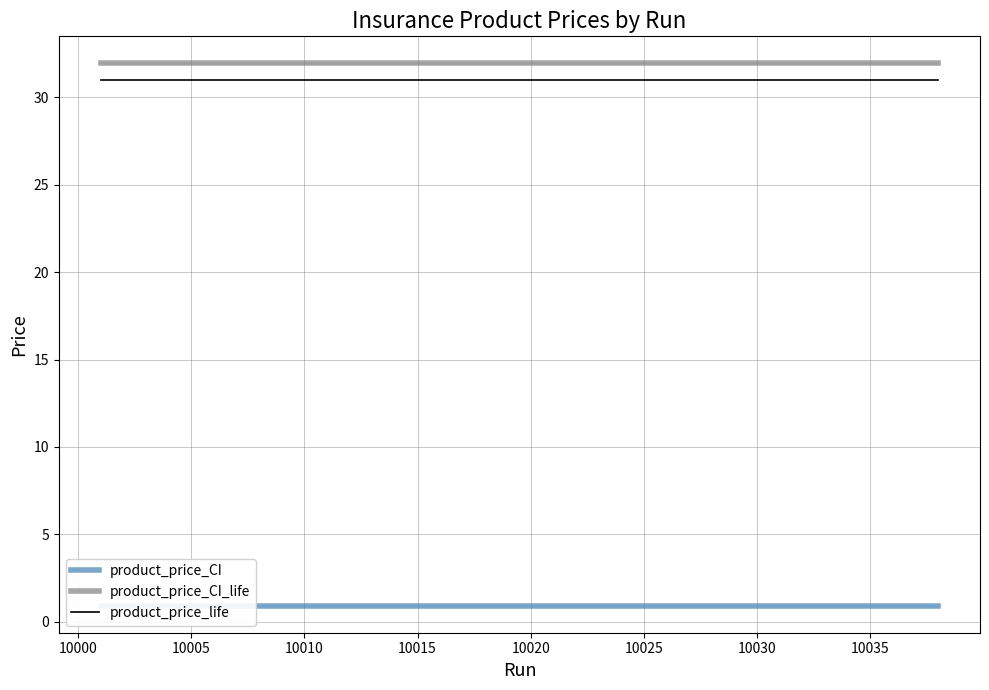

The product_price_CI_life series shows 15.3 at 10025. True or false?

False